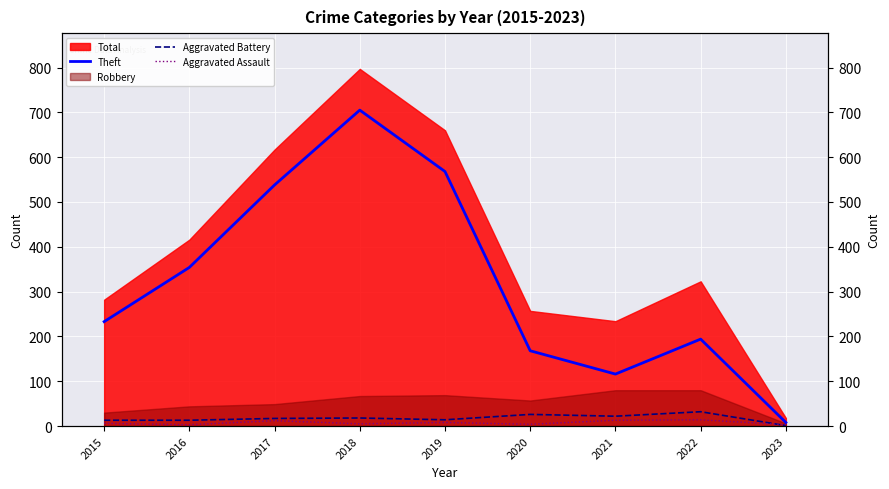

How many categories are shown in the chart?

9